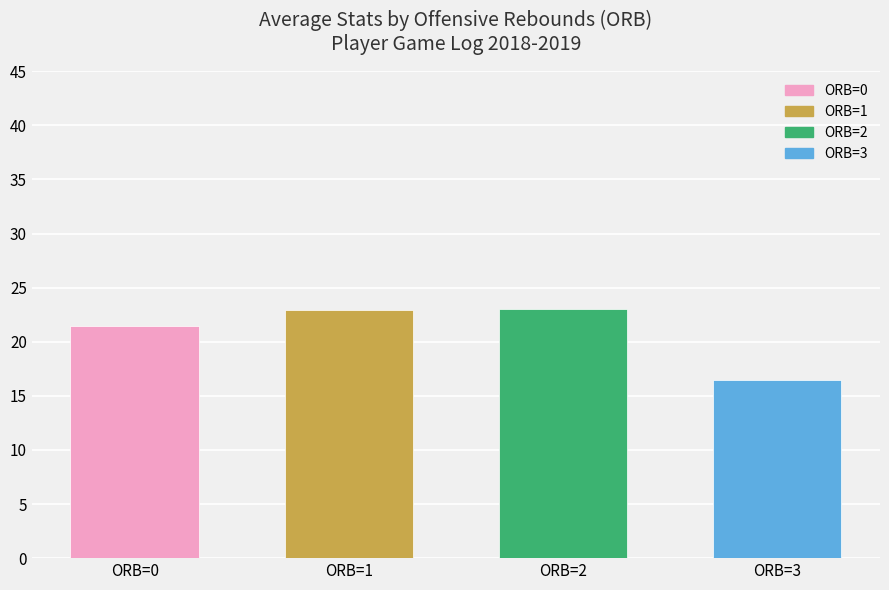

What is the change in value from ORB=1 to ORB=2?

+0.1